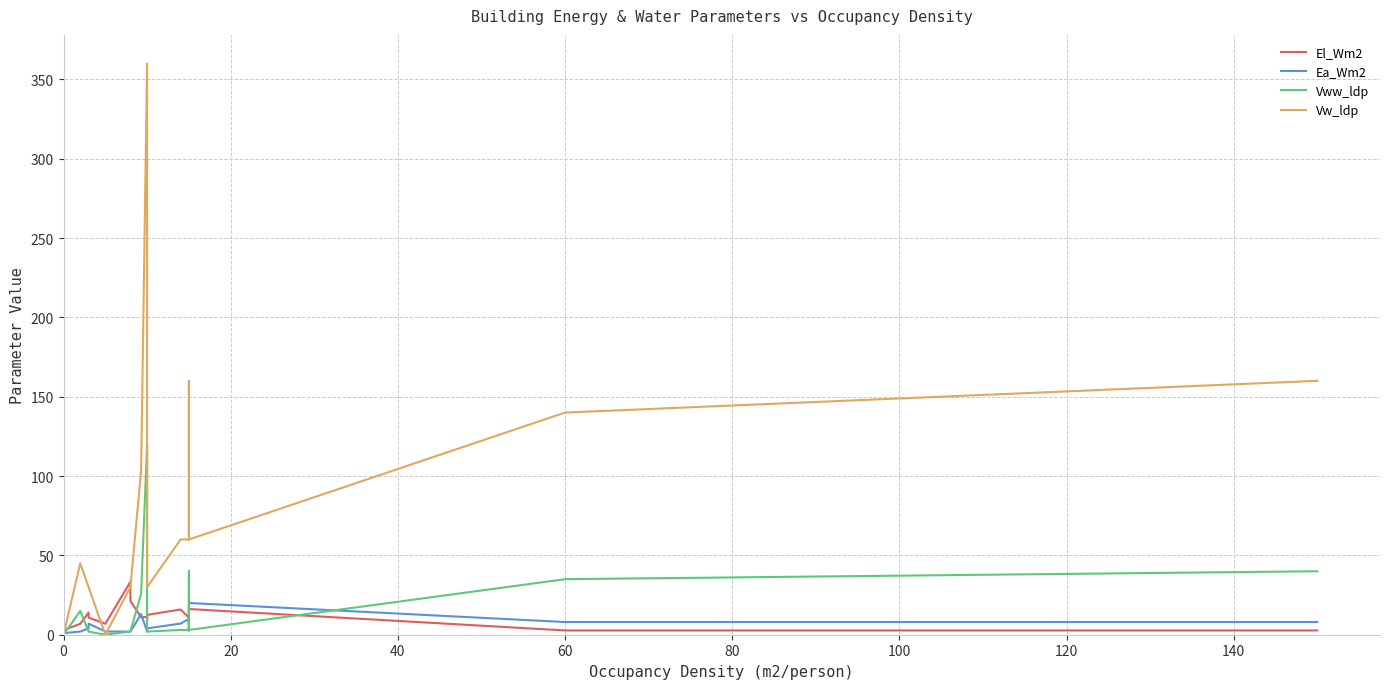

Rank the series by their maximum value, from lowest to highest.

Ea_Wm2, El_Wm2, Vww_ldp, Vw_ldp